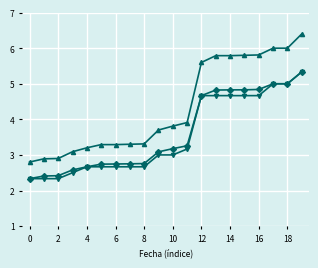

Does the chart display data point markers on the line(s)?

Yes